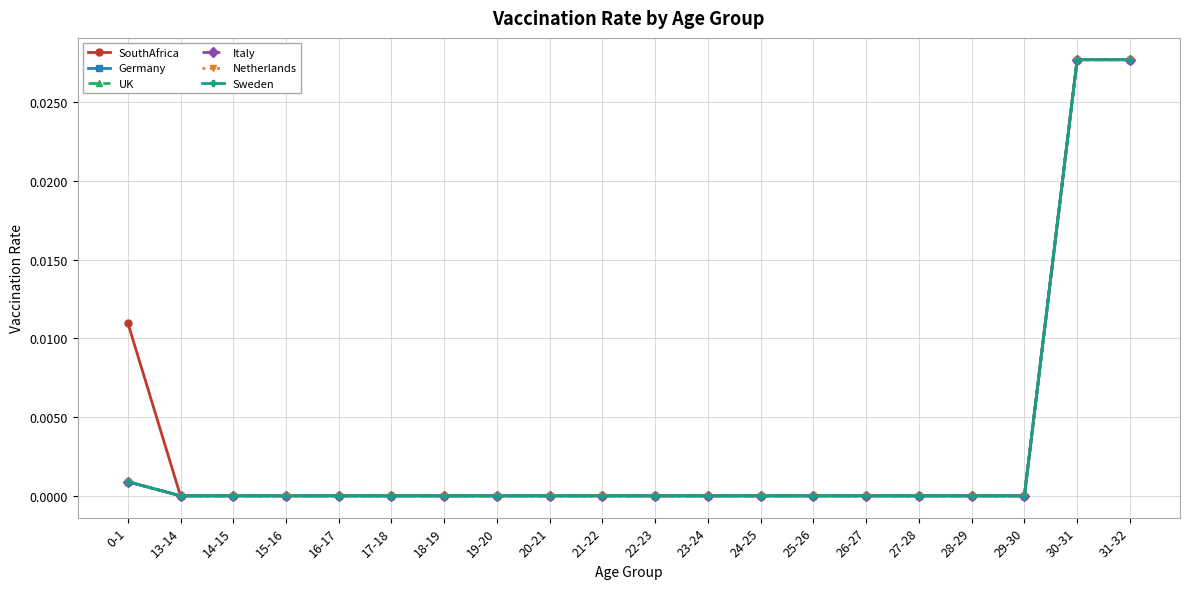

At which category is the sum across all series the highest?

30-31